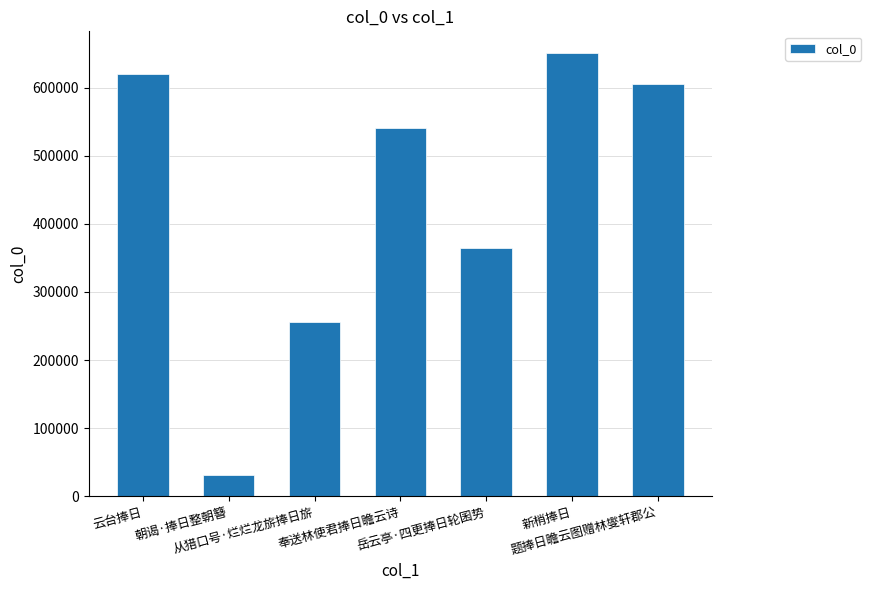

What is the change in value from 云台捧日 to 新梢捧日?

+30755